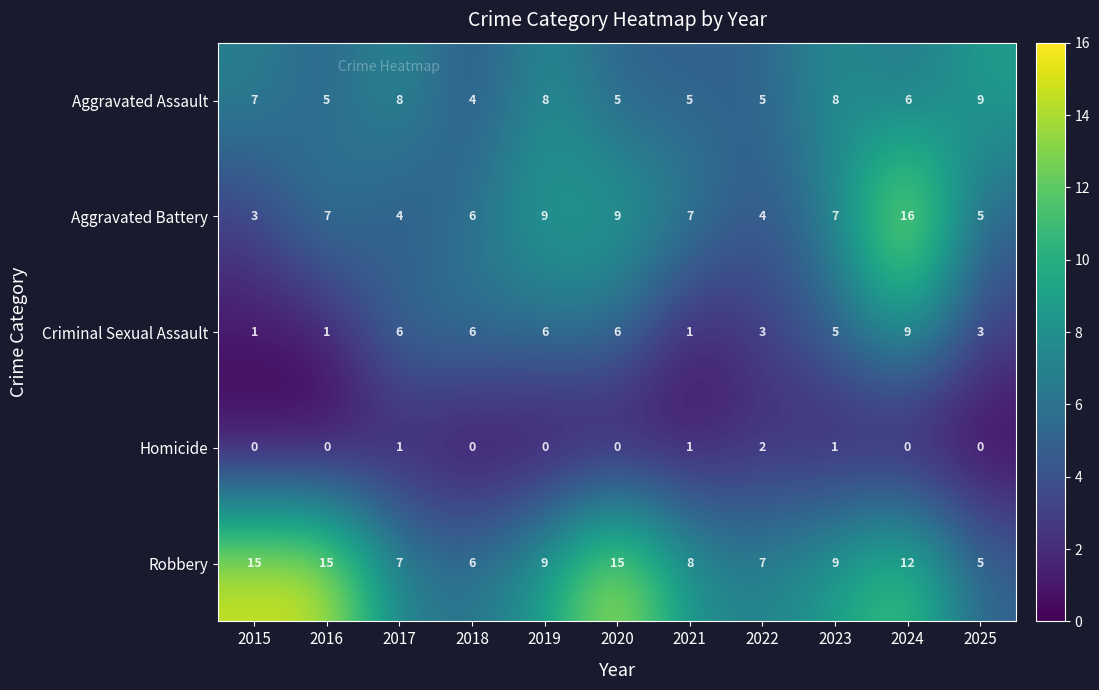

Rank the series at 2016 from highest to lowest value.

Robbery, Aggravated Battery, Aggravated Assault, Criminal Sexual Assault, Homicide